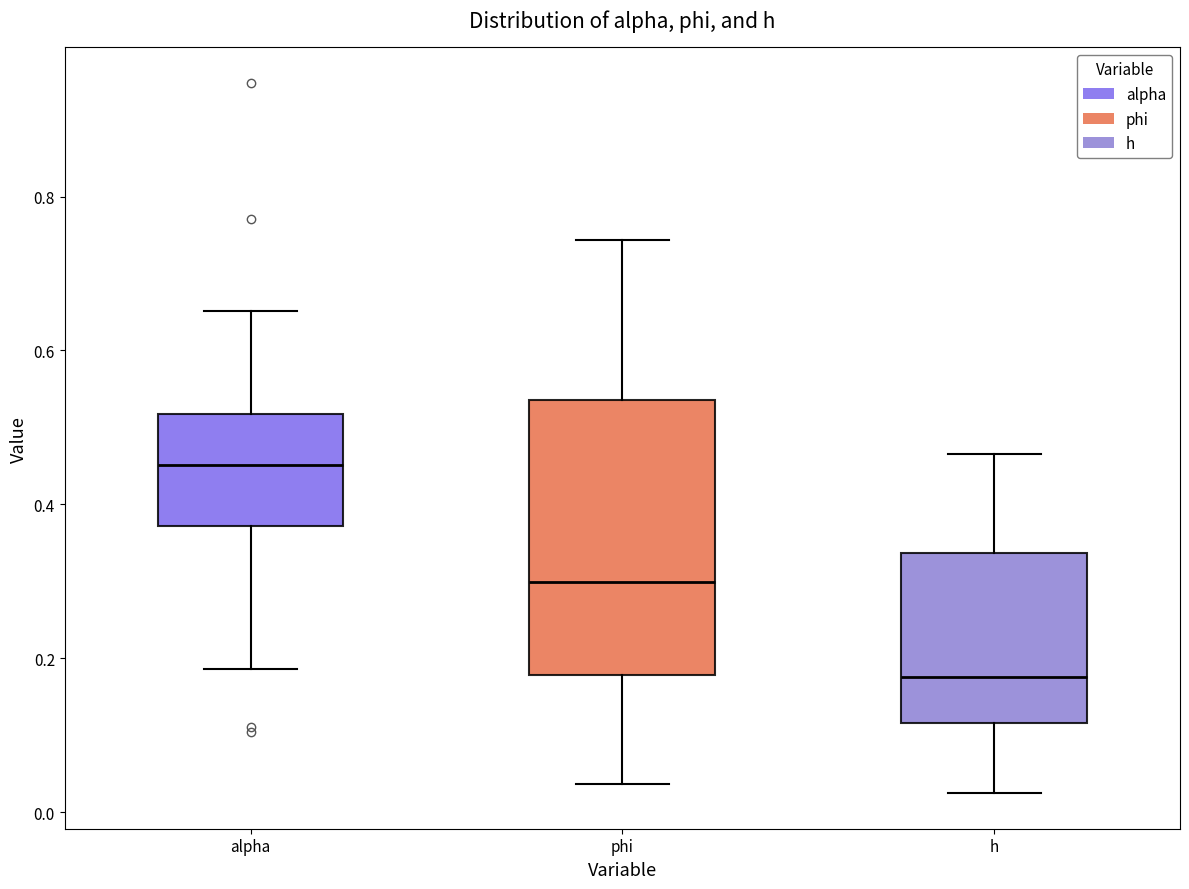

Where does the lower whisker of the box for h end on the y-axis? The values are not printed on the chart, so give them approximately, as read against the axis.

0.02